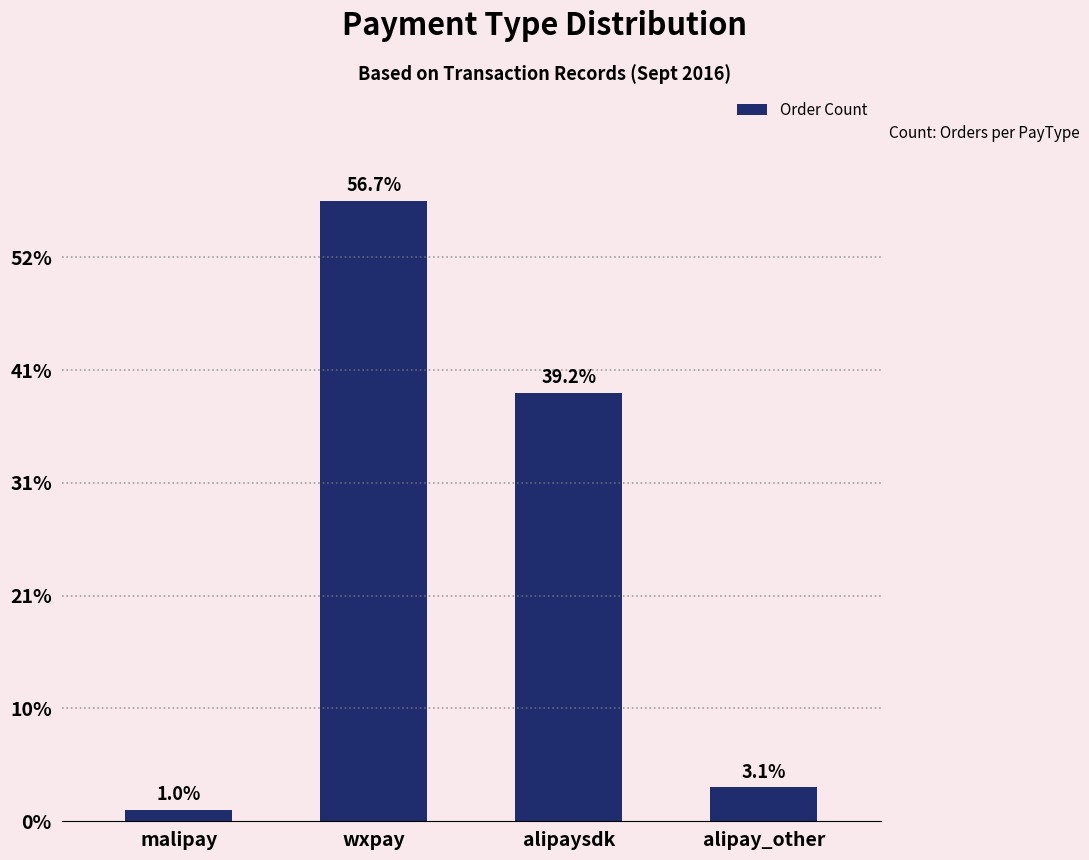

Are the bars horizontal?

No